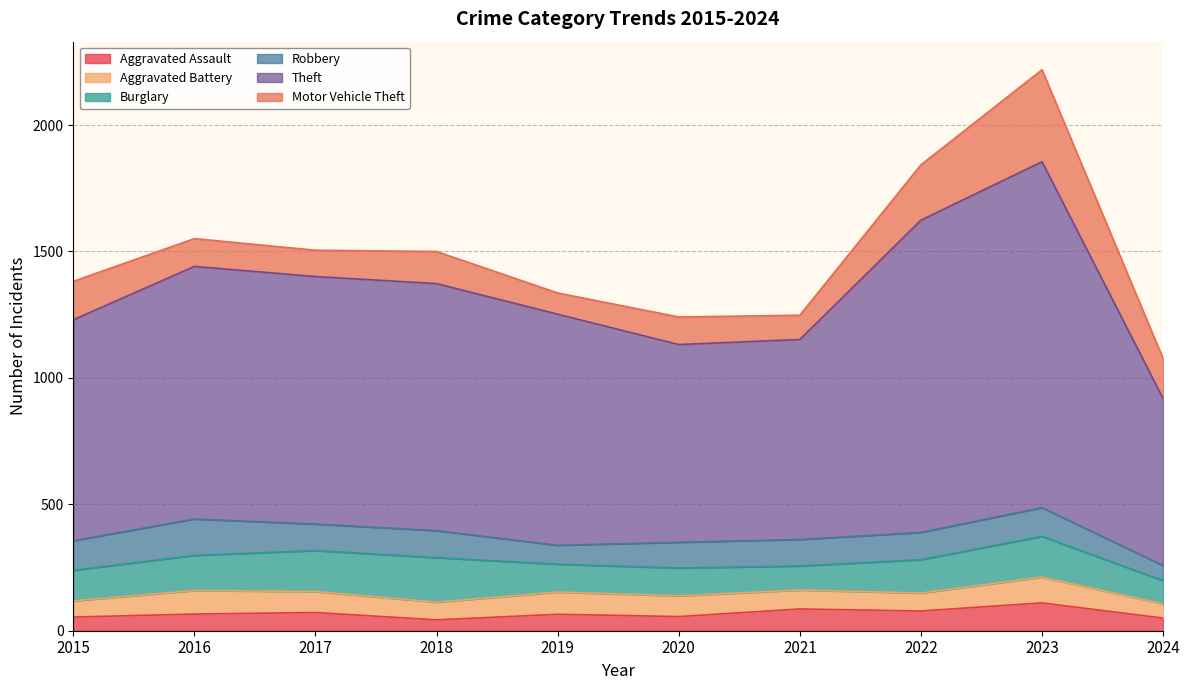

How many data points in Aggravated Assault are above 66?

4